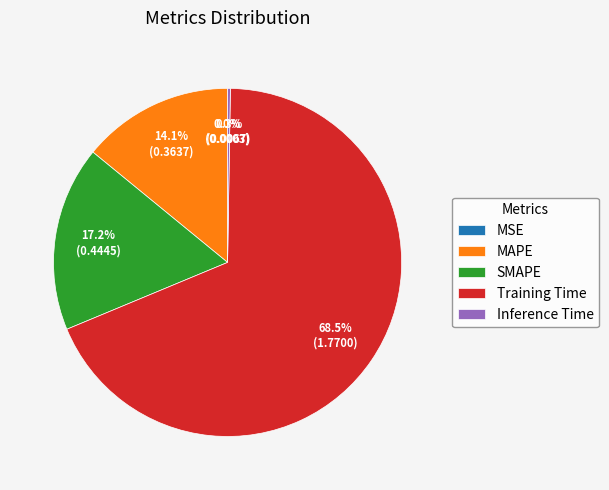

To the nearest percent, what is the difference between the largest and smallest slice percentages?

68%